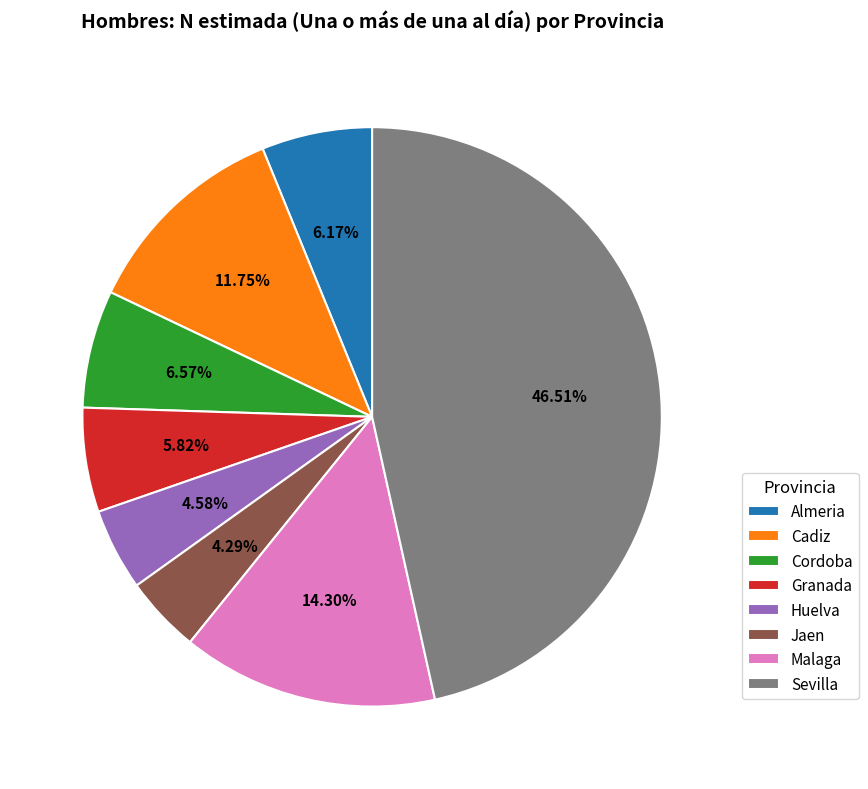

To the nearest percent, what percentage of the pie is Granada?

6%